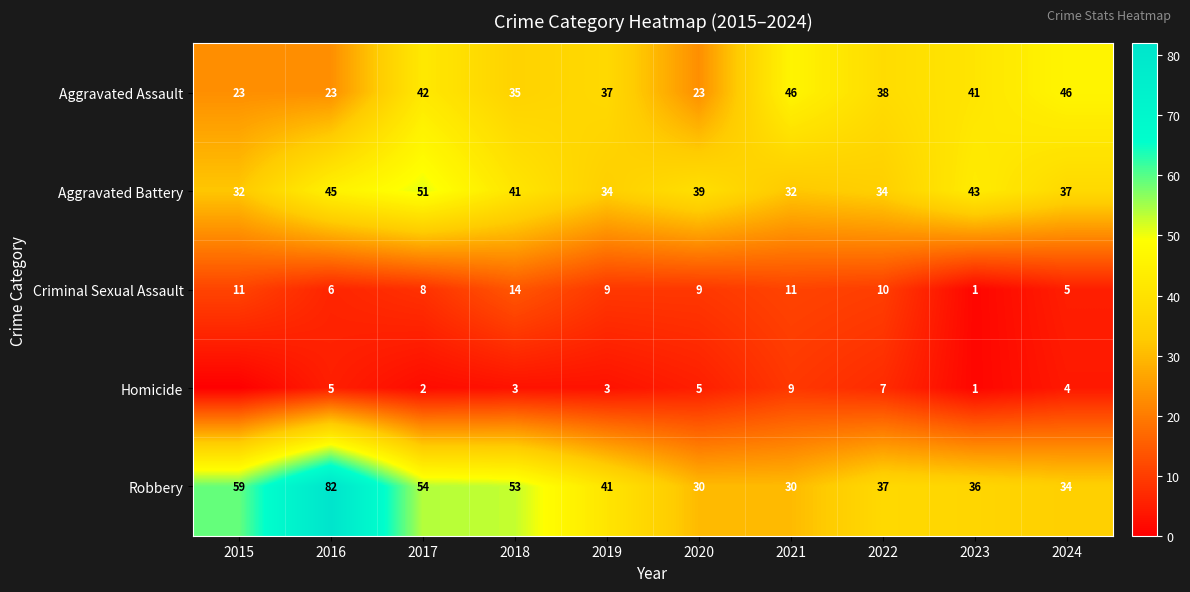

Is it true that Homicide equals 9 at 2021?

True